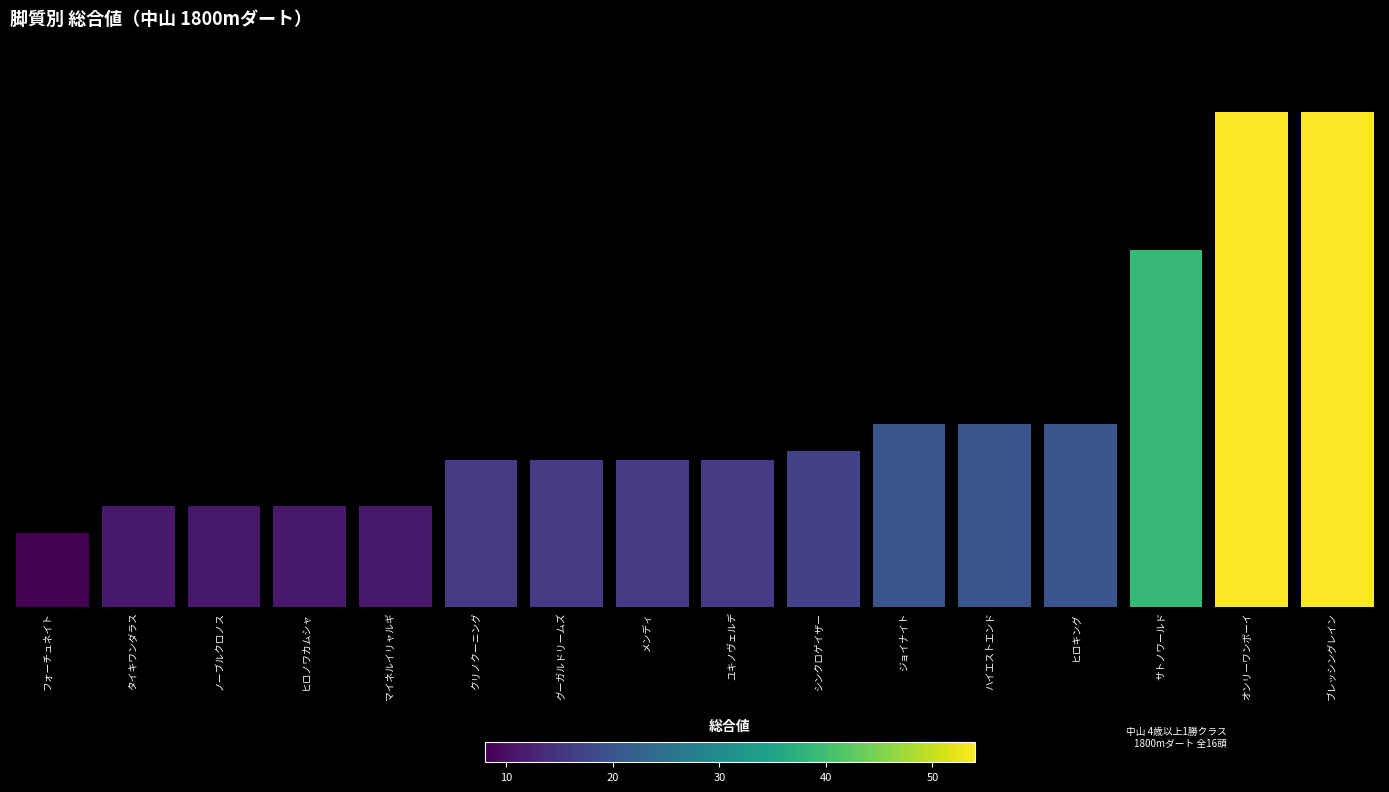

Are the bars horizontal?

No